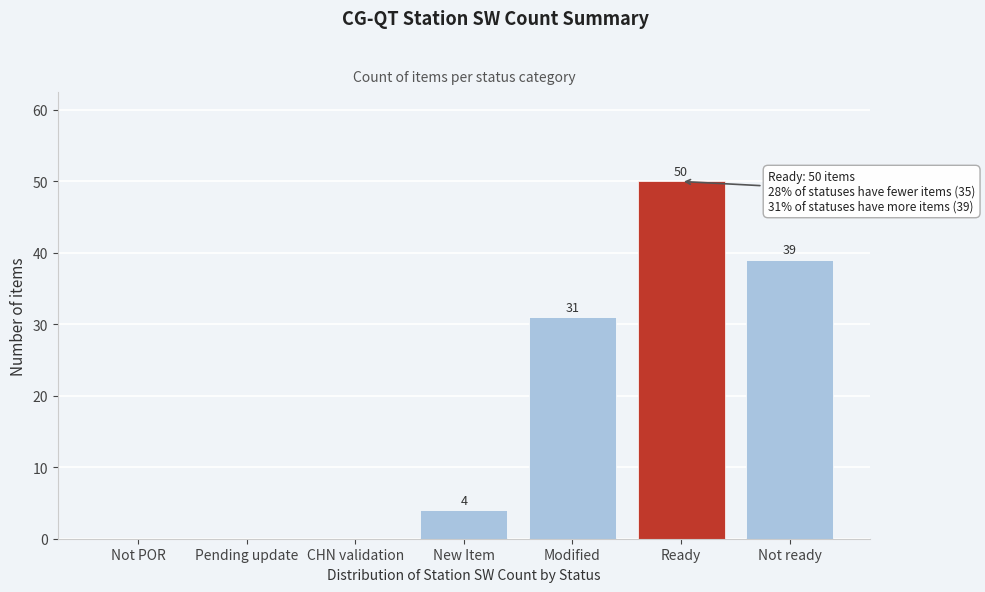

Reading left to right, list all the values displayed in this chart.

Not POR=0	Pending update=0	CHN validation=0	New Item=4	Modified=31	Ready=50	Not ready=39